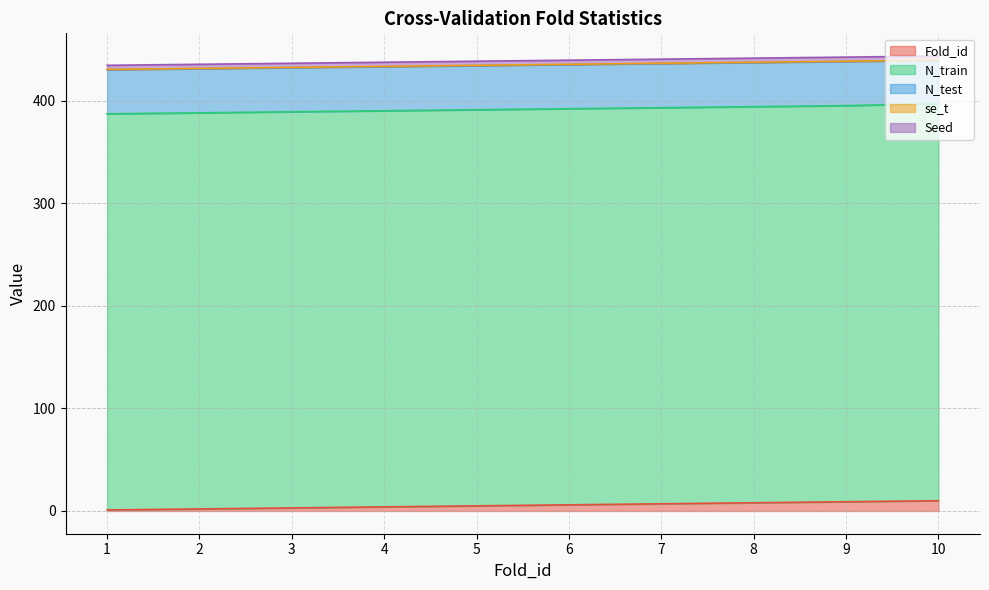

What is the smallest value displayed?

0.3